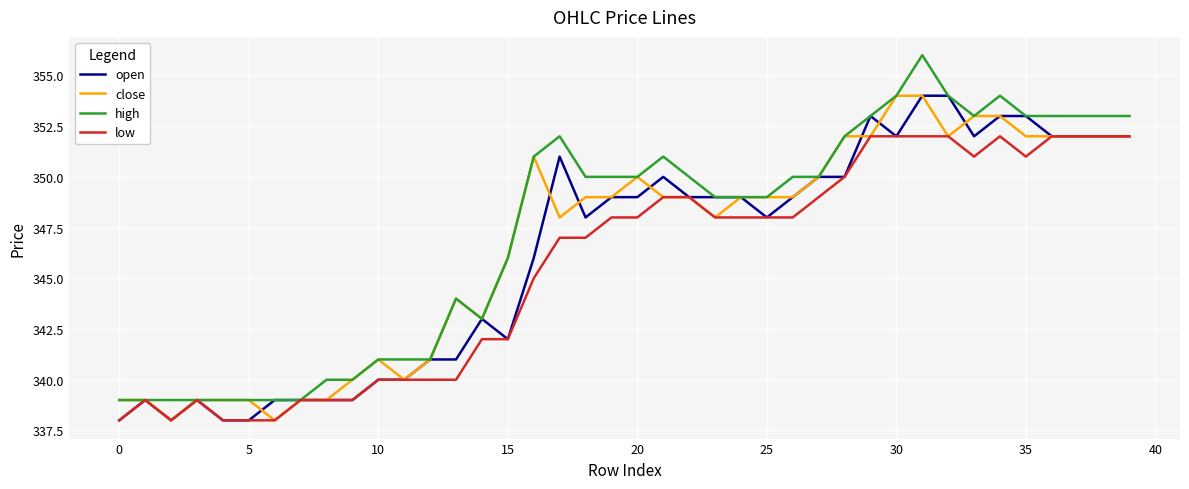

Which series has the largest range (max minus min)?

high